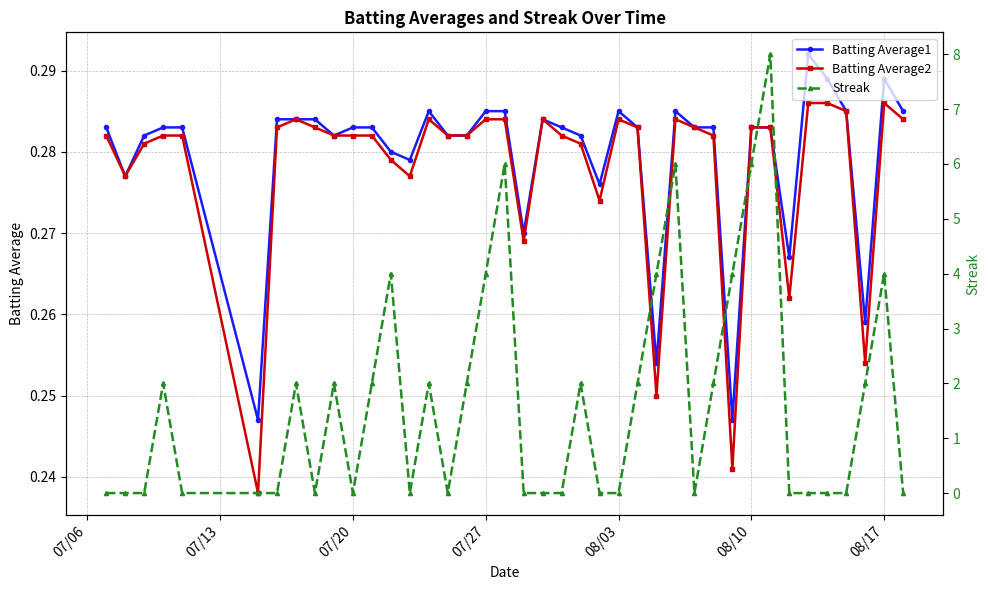

Which series has the largest range (max minus min)?

Streak